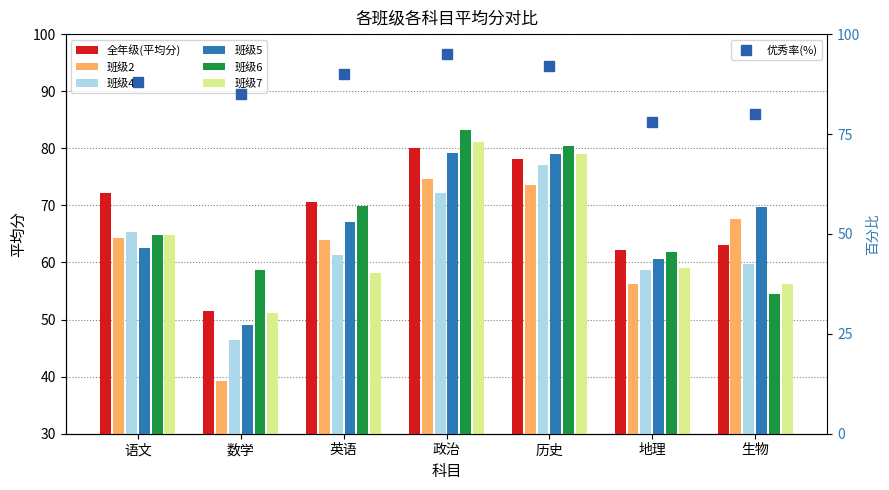

The value of 全年级(平均分) at 语文 is 17.7. True or false?

False